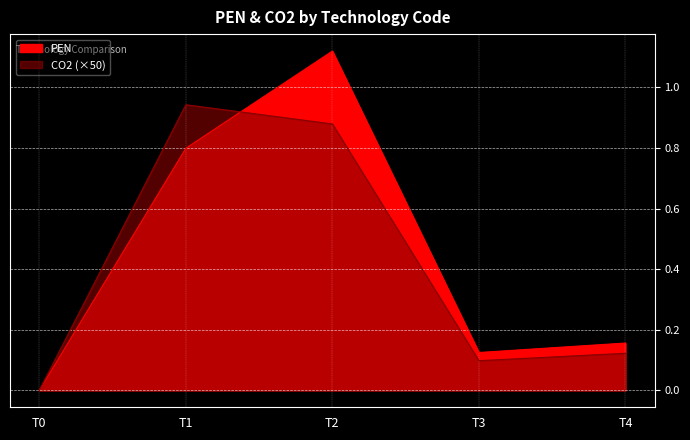

What is the sum of the CO2 values at T4 and T2?

1.0